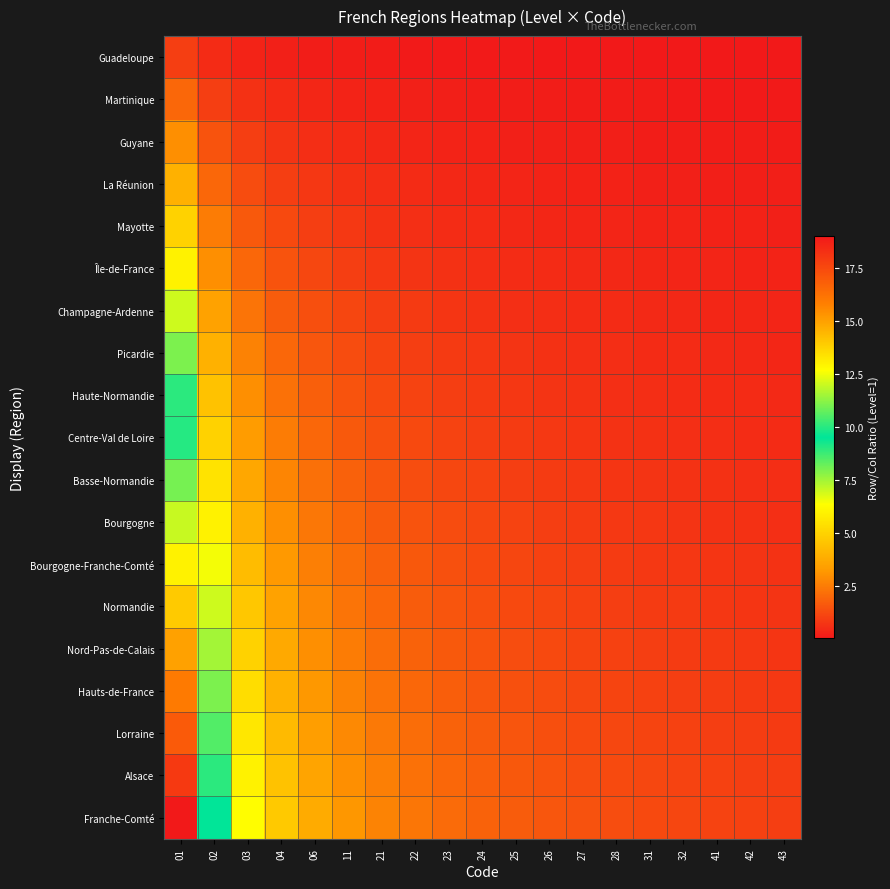

What is the smallest value displayed?

0.1